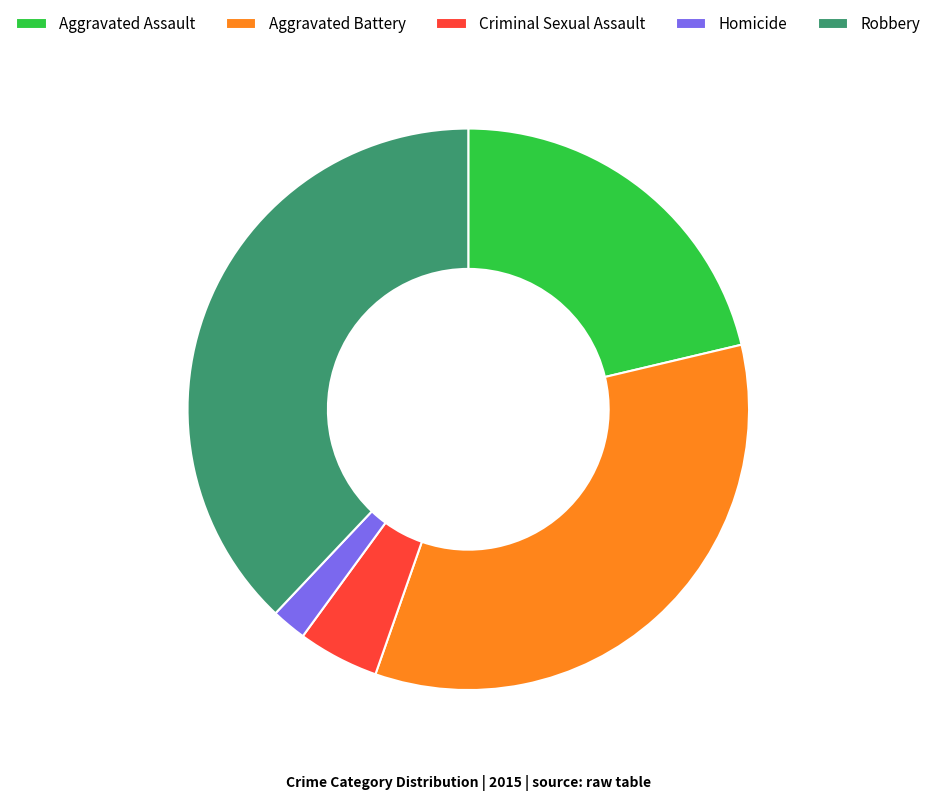

Approximately how many times larger is the value at Criminal Sexual Assault compared to Homicide?

2.3